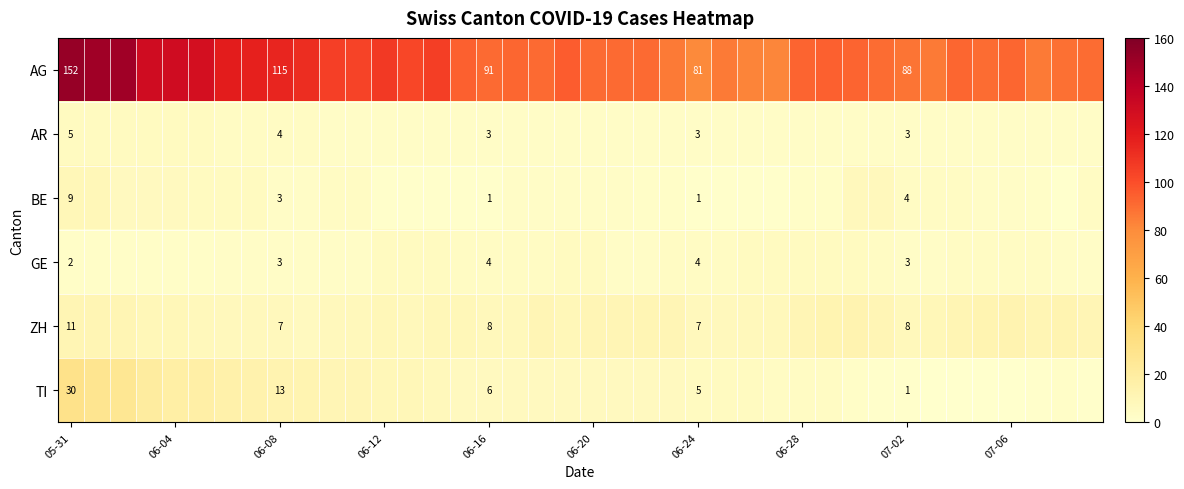

The value of AR at 07-02 is 5. True or false?

False